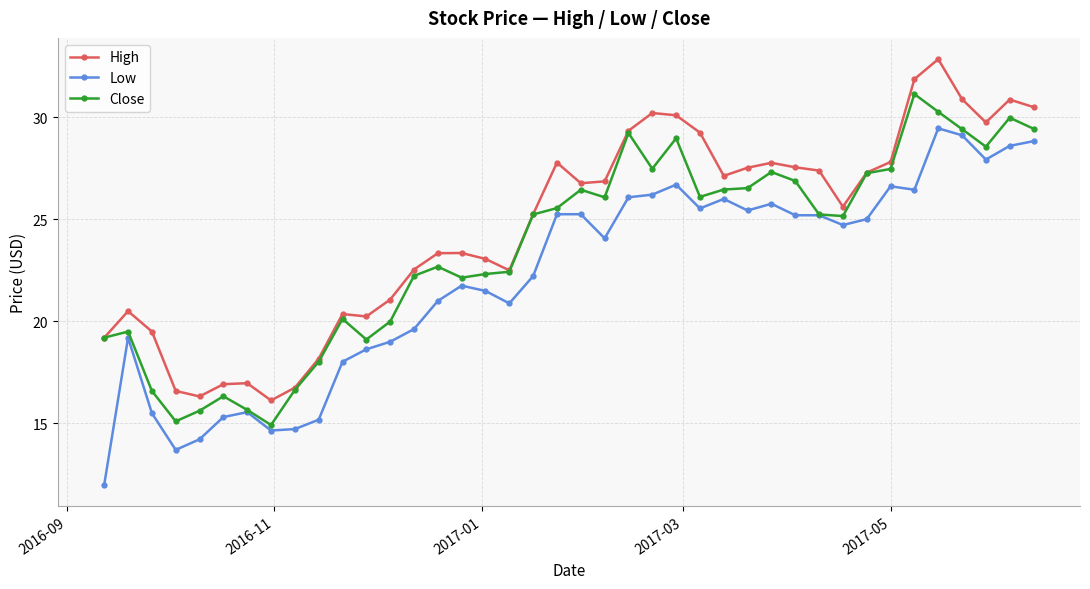

True or false: Close has more than 2 interior local peaks.

True